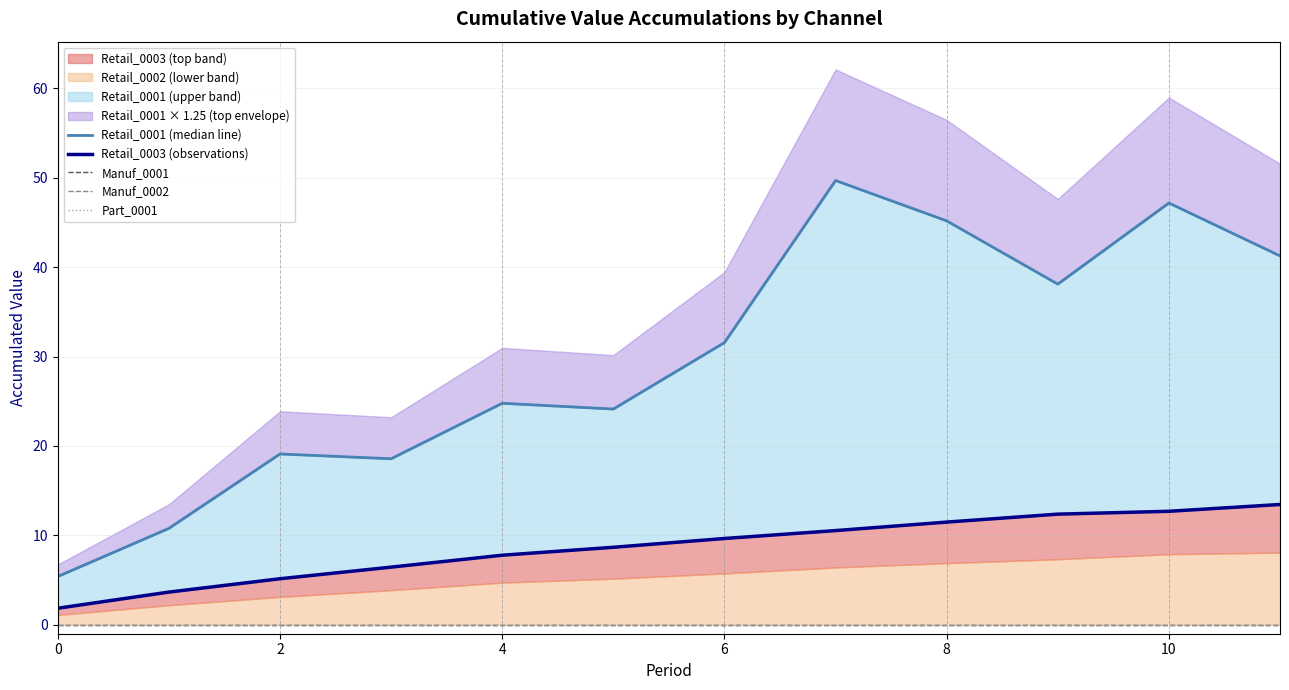

Reading left to right, list all the values displayed in this chart.

Retail_0001 (median line): 5.4	10.8	19.1	18.6	24.8	24.1	31.6	49.7	45.2	38.1	47.2	41.3
Retail_0003 (observations): 1.9	3.7	5.1	6.4	7.8	8.7	9.7	10.5	11.5	12.4	12.7	13.5
Manuf_0001: 0.0	0.0	0.0	0.0	0.0	0.0	0.0	0.0	0.0	0.0	0.0	0.0
Manuf_0002: 0.0	0.0	0.0	0.0	0.0	0.0	0.0	0.0	0.0	0.0	0.0	0.0
Part_0001: 0.0	0.0	0.0	0.0	0.0	0.0	0.0	0.0	0.0	0.0	0.0	0.0